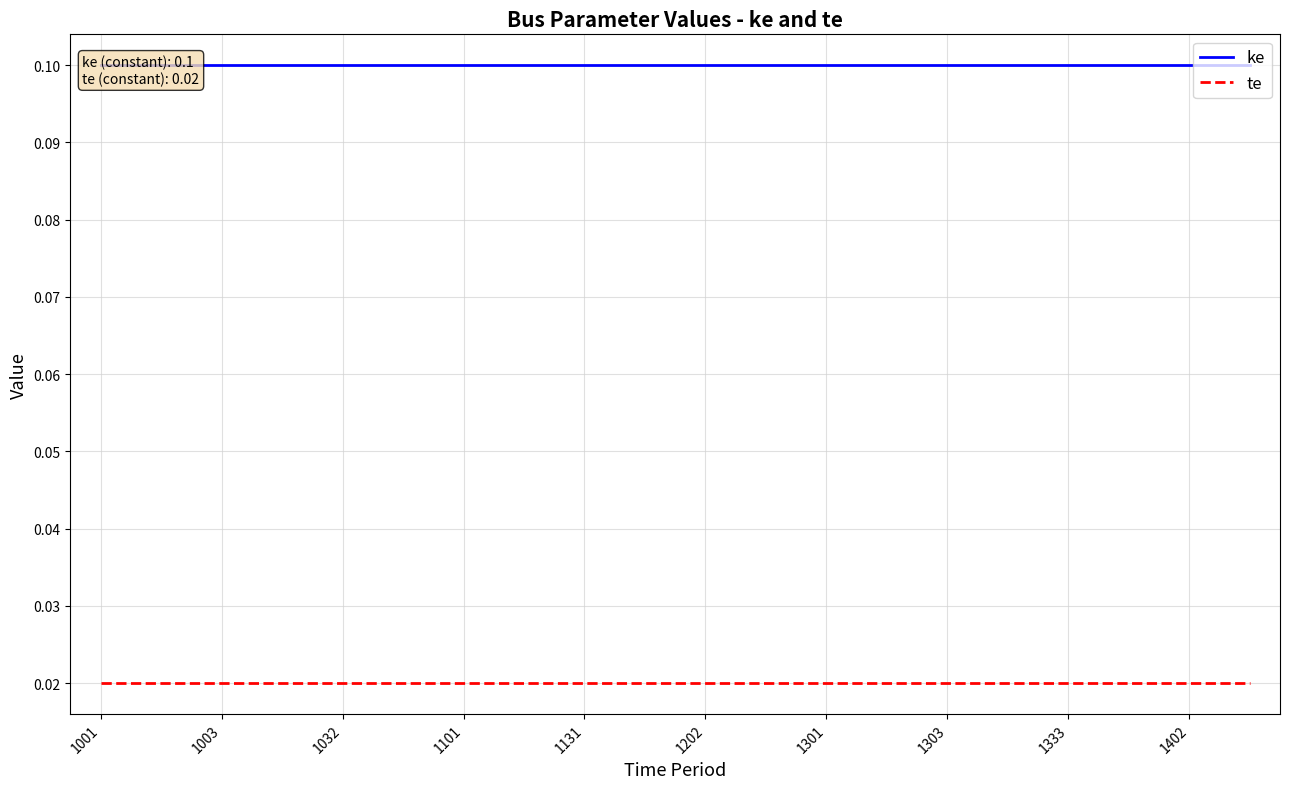

What are all the series names shown in the legend?

ke, te